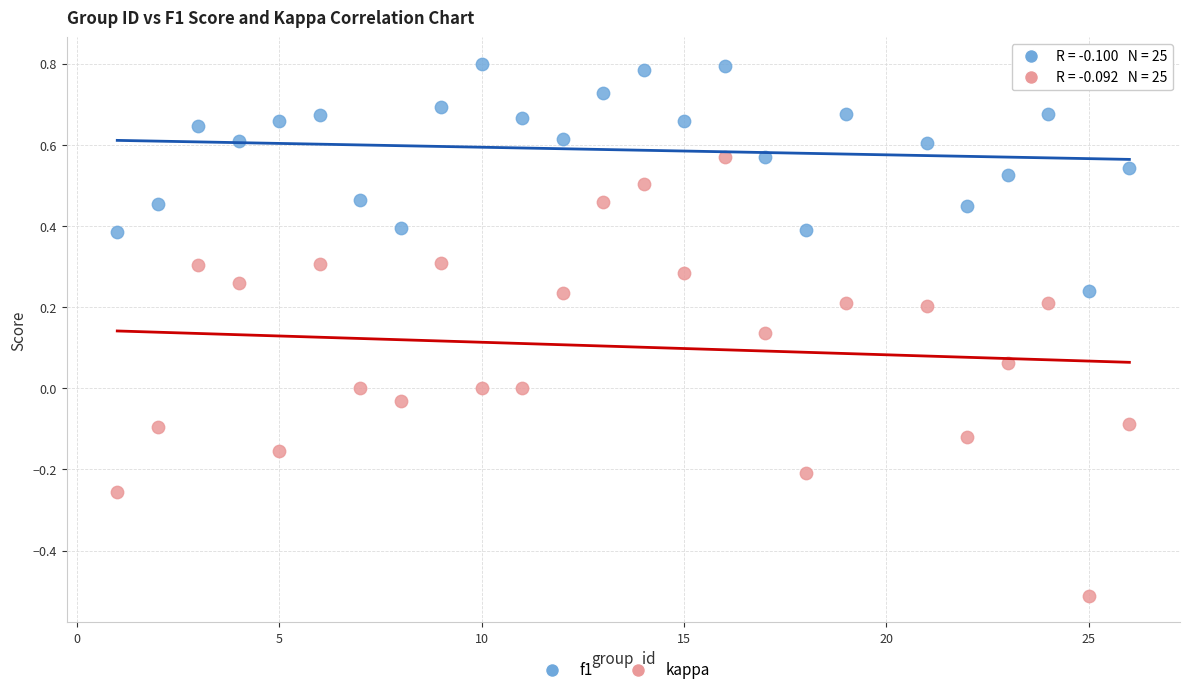

Which series reaches the minimum Y coordinate?

kappa